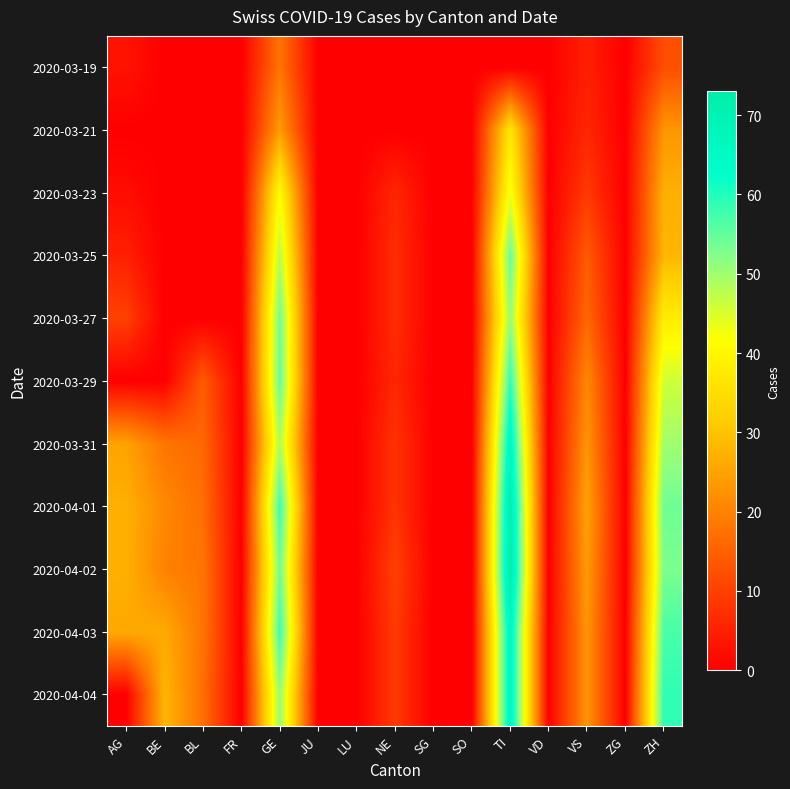

Reading right to left, transcribe all the data shown in this chart.

2020-03-19: ZH=12	ZG=0	VS=5	VD=0	TI=0	SO=0	SG=0	NE=0	LU=0	JU=0	GE=18	FR=0	BL=0	BE=0	AG=3
2020-03-21: ZH=23	ZG=0	VS=6	VD=0	TI=37	SO=0	SG=0	NE=0	LU=0	JU=0	GE=24	FR=0	BL=0	BE=0	AG=0
2020-03-23: ZH=27	ZG=0	VS=9	VD=0	TI=43	SO=0	SG=0	NE=6	LU=0	JU=0	GE=41	FR=0	BL=0	BE=0	AG=2
2020-03-25: ZH=28	ZG=0	VS=14	VD=0	TI=55	SO=0	SG=0	NE=7	LU=0	JU=0	GE=48	FR=0	BL=0	BE=0	AG=5
2020-03-27: ZH=38	ZG=0	VS=16	VD=0	TI=51	SO=0	SG=0	NE=7	LU=0	JU=0	GE=54	FR=0	BL=0	BE=0	AG=10
2020-03-29: ZH=46	ZG=0	VS=21	VD=0	TI=59	SO=0	SG=0	NE=6	LU=0	JU=0	GE=55	FR=0	BL=14	BE=0	AG=0
2020-03-31: ZH=50	ZG=0	VS=23	VD=0	TI=67	SO=0	SG=0	NE=8	LU=0	JU=0	GE=49	FR=0	BL=16	BE=18	AG=25
2020-04-01: ZH=54	ZG=0	VS=25	VD=0	TI=72	SO=0	SG=0	NE=8	LU=0	JU=0	GE=58	FR=0	BL=17	BE=21	AG=27
2020-04-02: ZH=53	ZG=0	VS=24	VD=0	TI=73	SO=0	SG=0	NE=10	LU=0	JU=0	GE=54	FR=0	BL=18	BE=20	AG=27
2020-04-03: ZH=57	ZG=0	VS=23	VD=0	TI=67	SO=0	SG=0	NE=9	LU=0	JU=0	GE=58	FR=0	BL=18	BE=26	AG=26
2020-04-04: ZH=59	ZG=0	VS=23	VD=0	TI=67	SO=0	SG=0	NE=9	LU=0	JU=0	GE=51	FR=0	BL=17	BE=28	AG=0